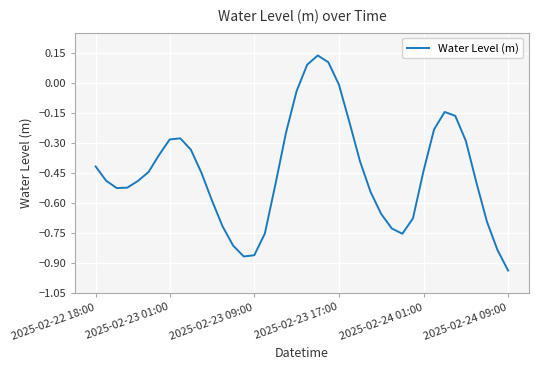

What is the difference between the maximum and minimum values?

1.1